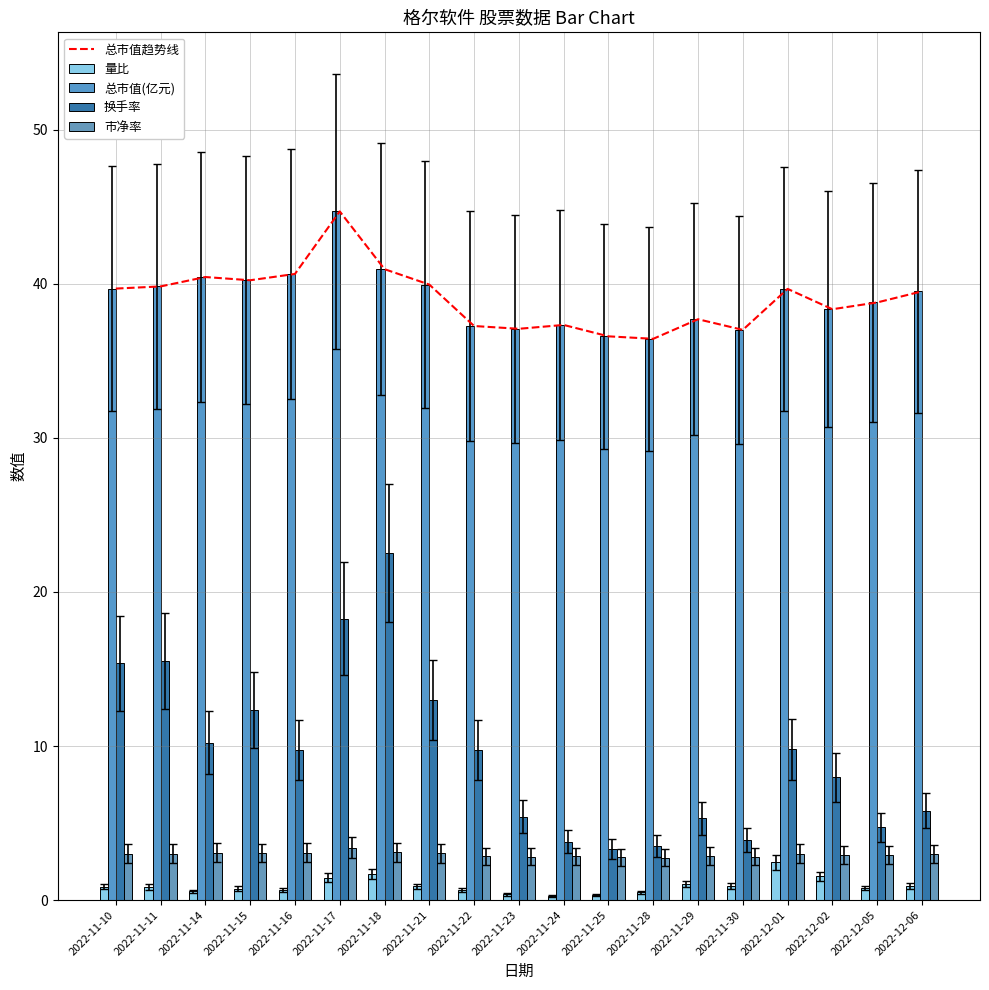

Which category has the lowest value across all series?

2022-11-24